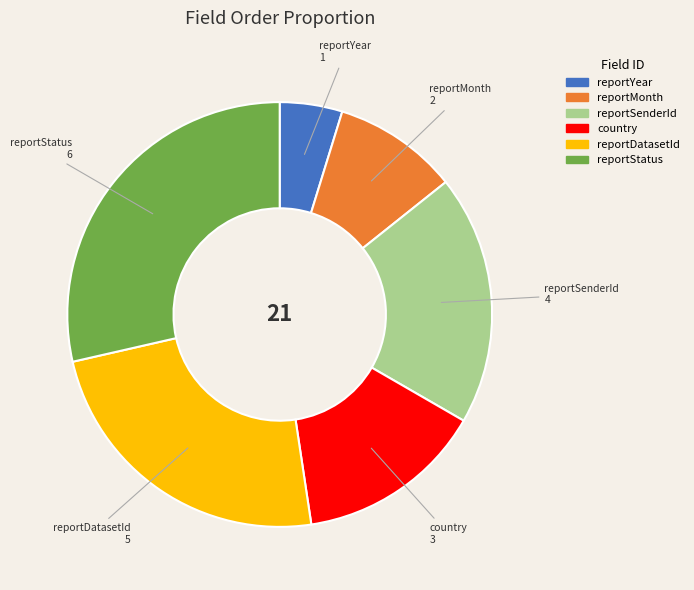

Is reportDatasetId the majority of the pie?

No